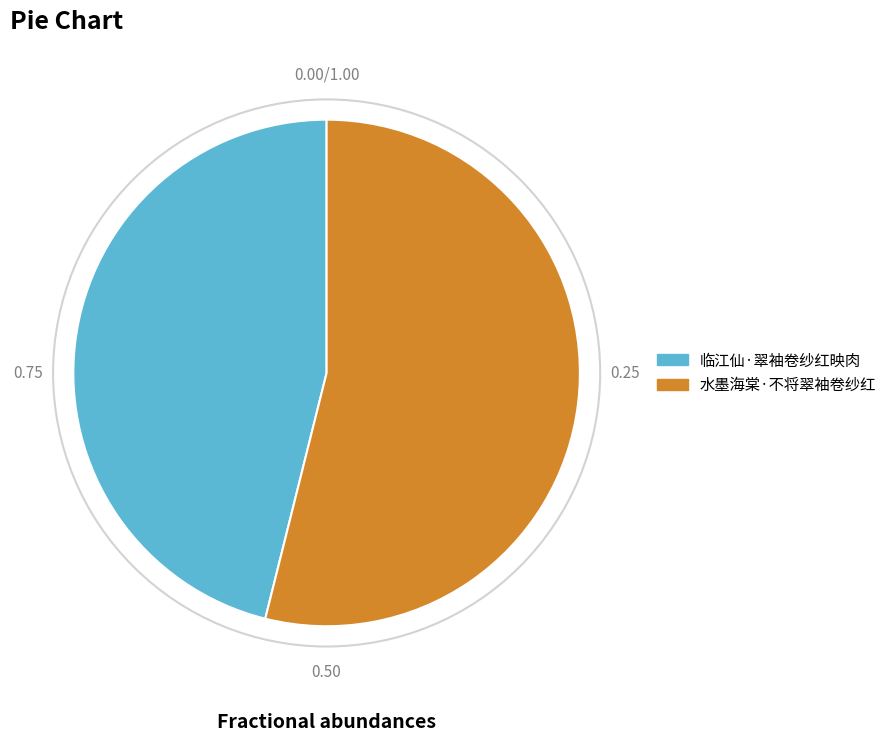

Rank the categories by value from highest to lowest.

水墨海棠·不将翠袖卷纱红, 临江仙·翠袖卷纱红映肉